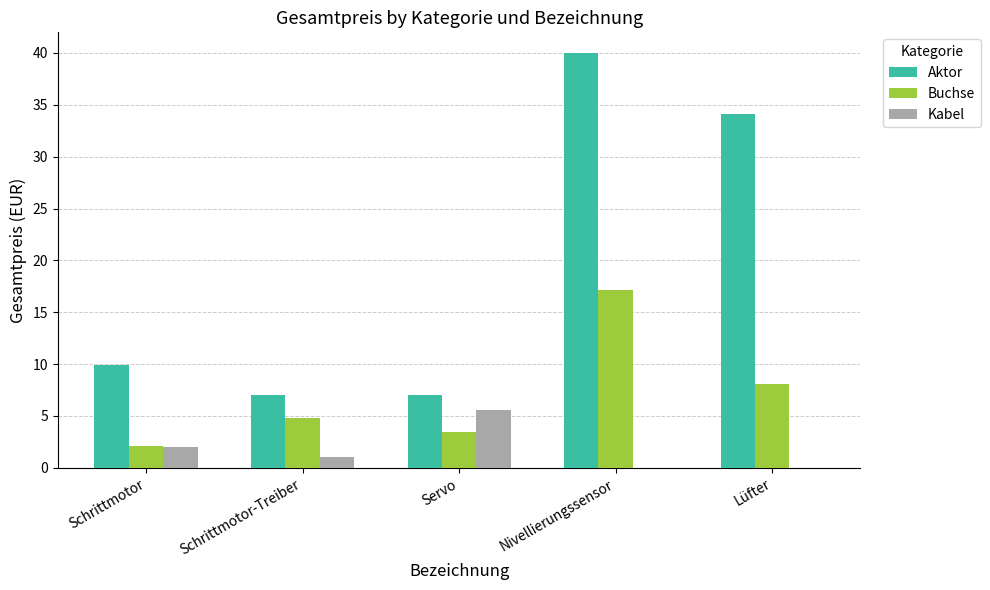

Which category has the highest value in the Aktor series?

Nivellierungssensor